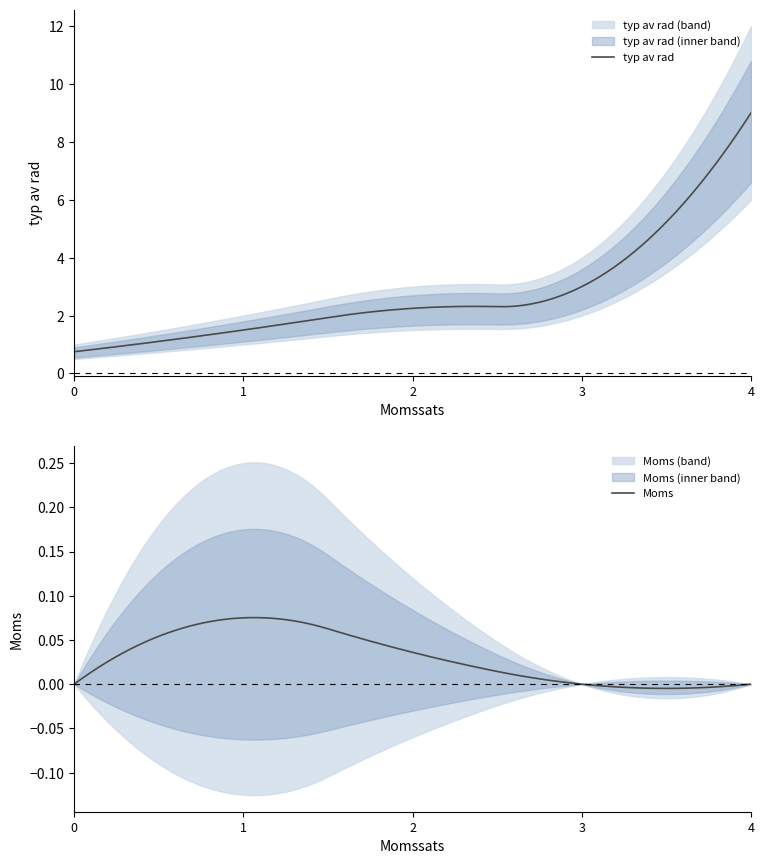

Which category has the highest value in the typ av rad series?

4